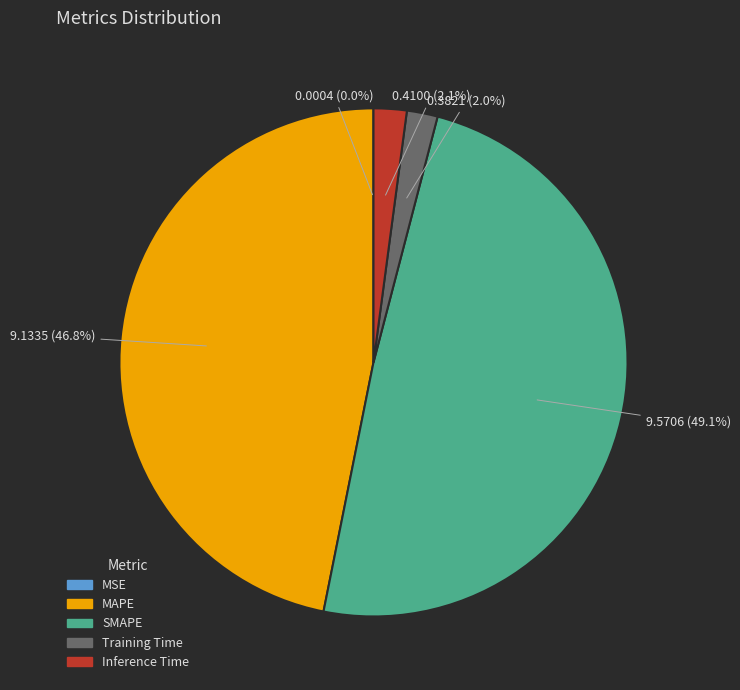

Between MAPE and Inference Time, which is larger?

MAPE